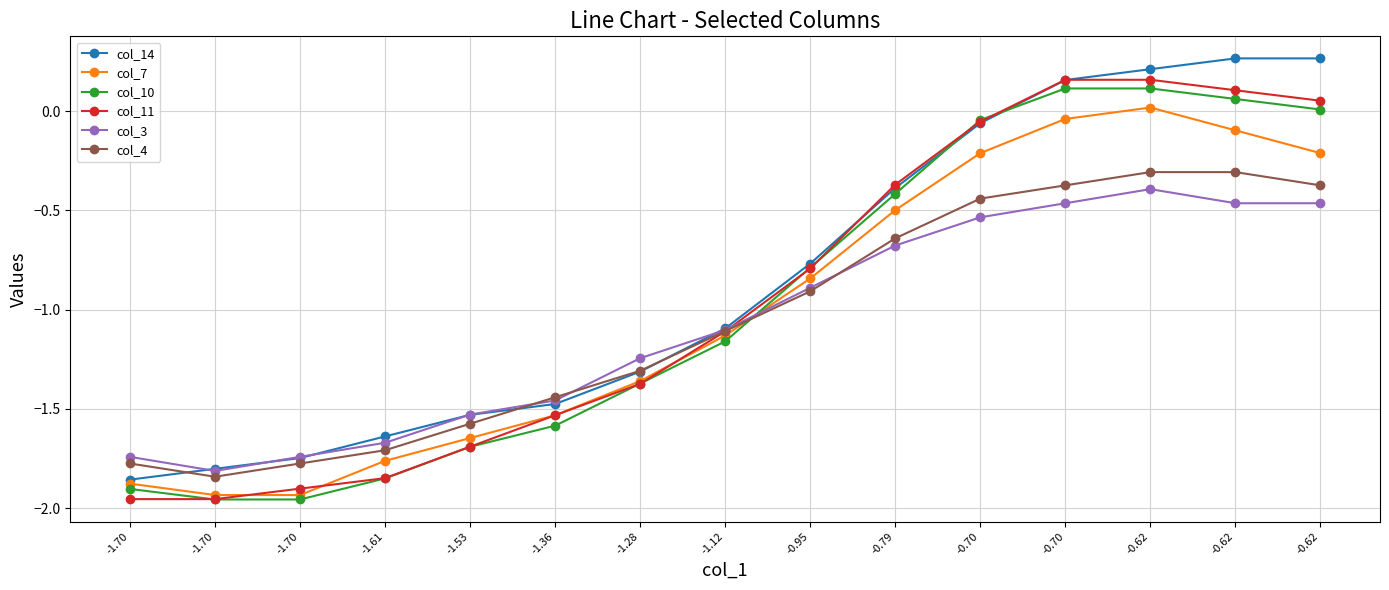

Rank the categories by col_3 value from highest to lowest.

-0.62, -0.70, -0.62, -0.62, -0.70, -0.79, -0.95, -1.12, -1.28, -1.36, -1.53, -1.61, -1.70, -1.70, -1.70